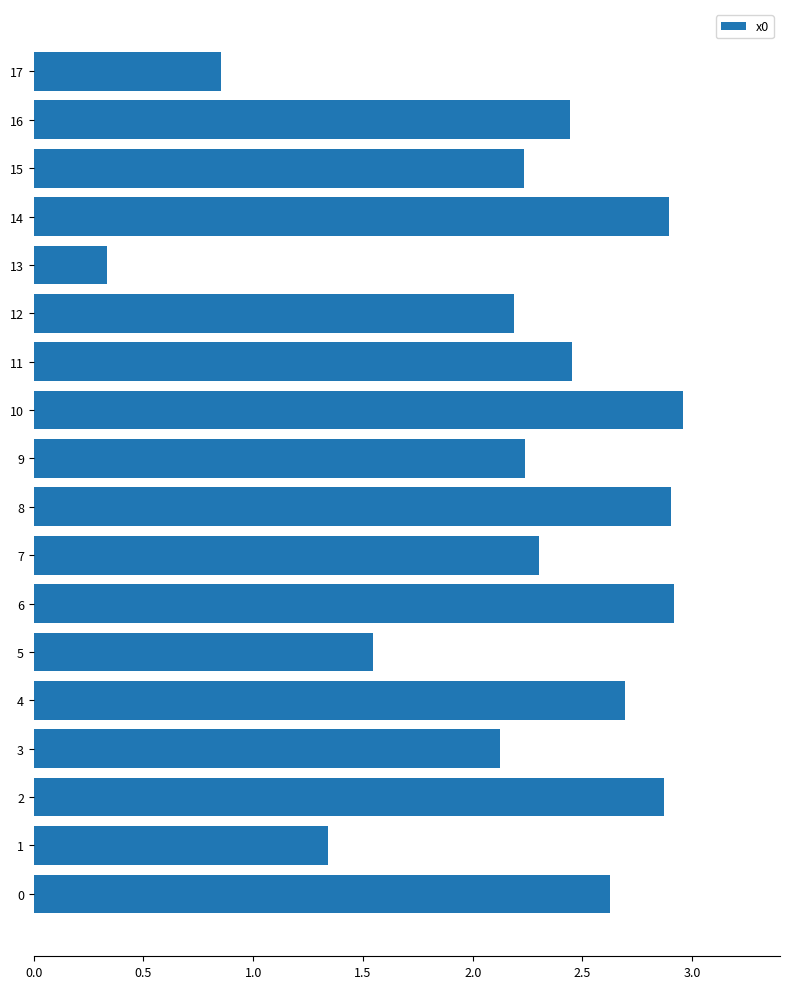

Which has a higher value, 13 or 15?

15